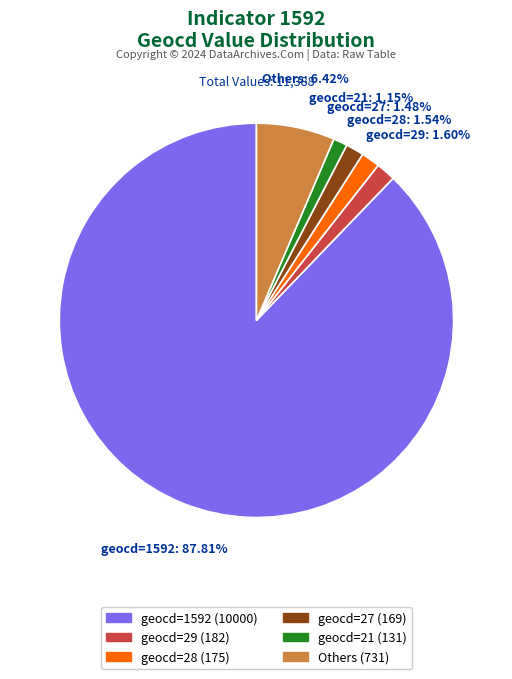

How many segments does this pie chart have?

6